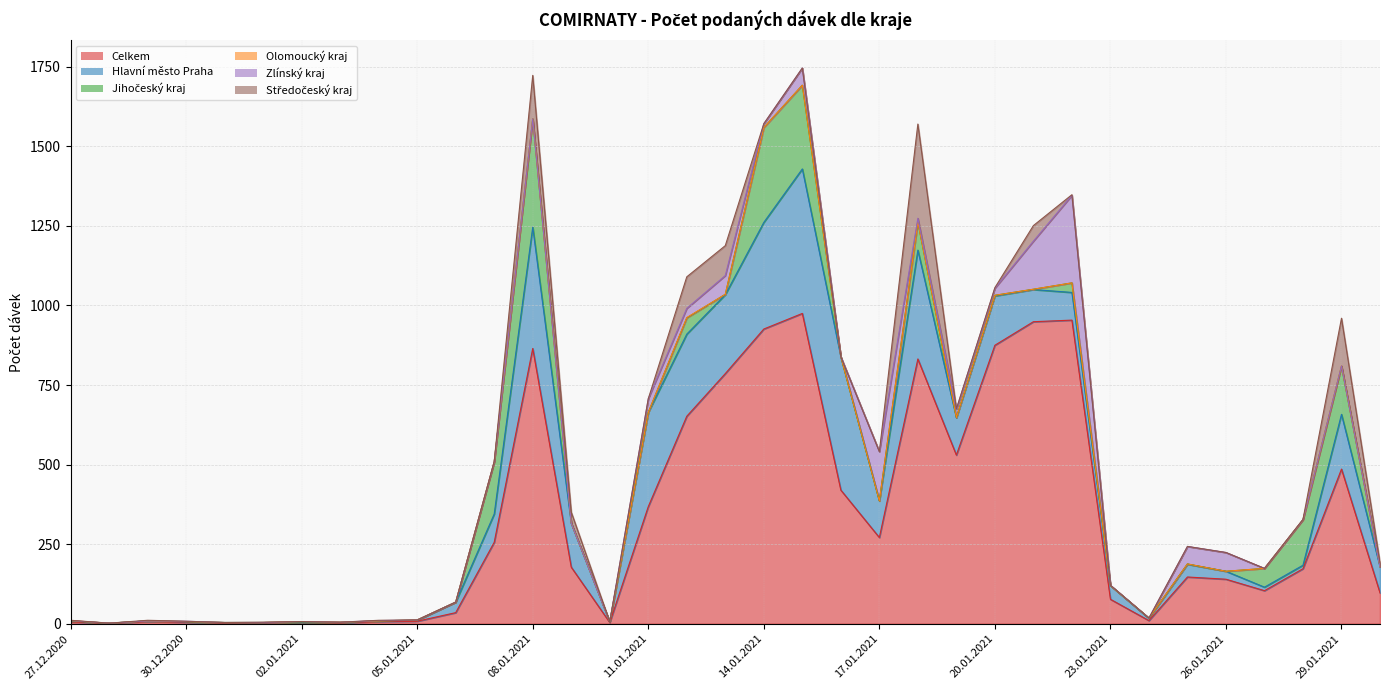

What is the difference between the Hlavní město Praha values at 26.01.2021 and 28.12.2020?

25